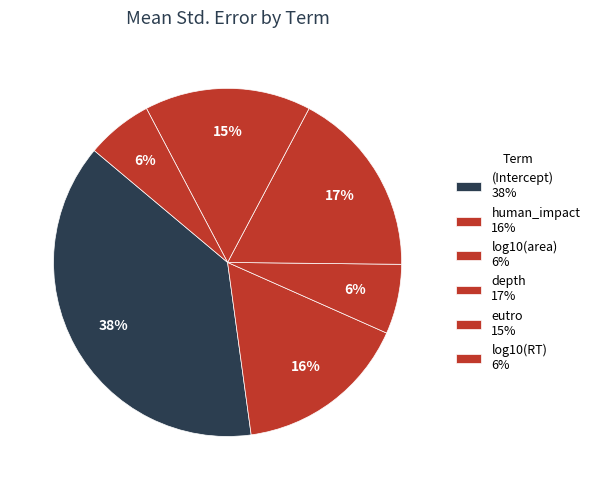

What is the largest slice in the pie chart?

(Intercept)